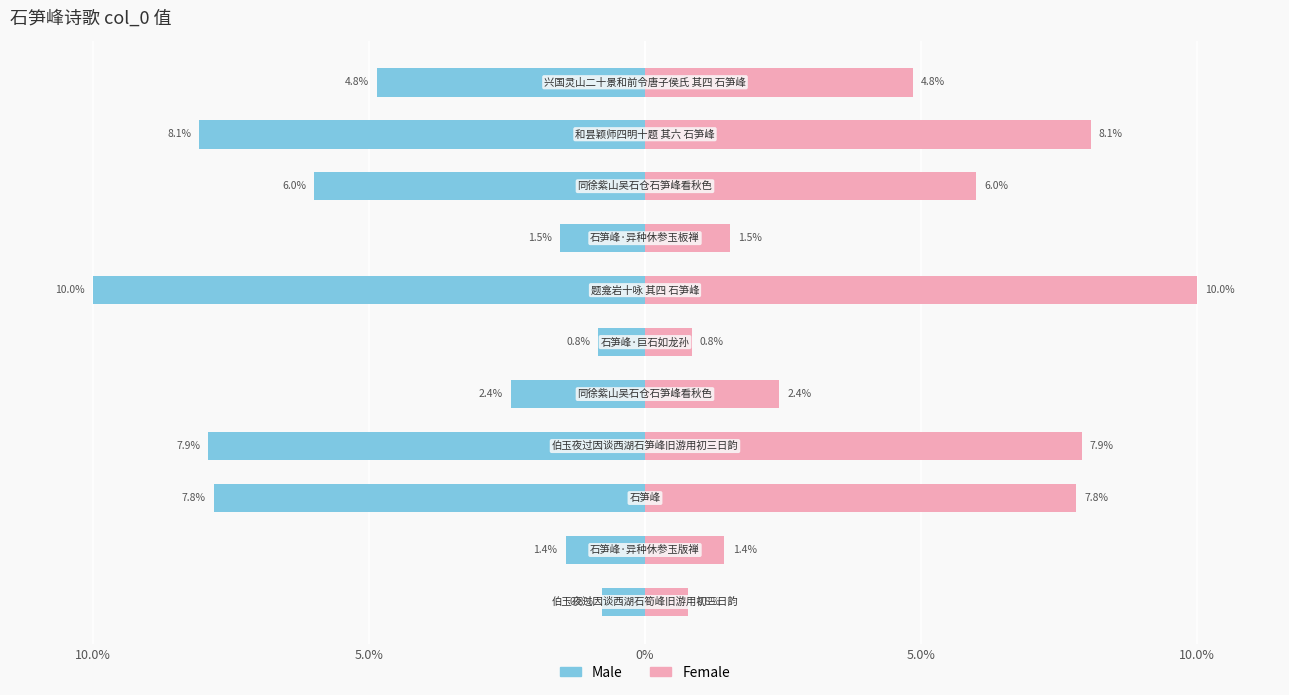

What is the difference between the maximum and minimum values in the Male series?

9.2